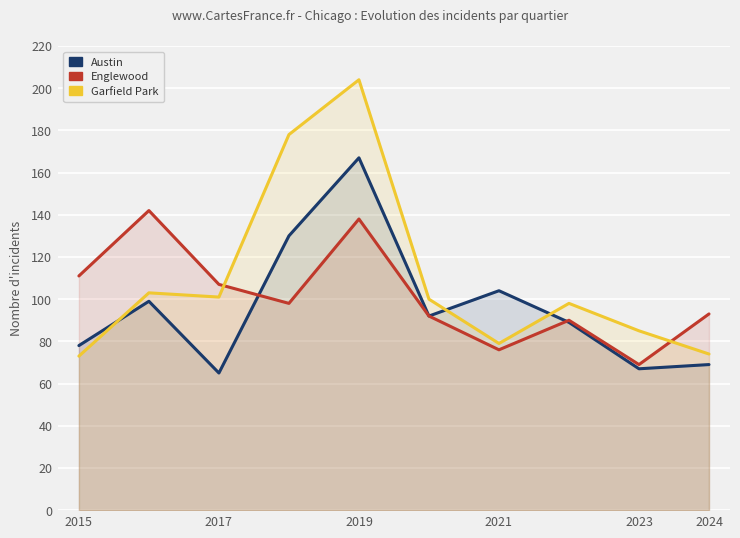

The Austin series shows 19 at 2017. True or false?

False